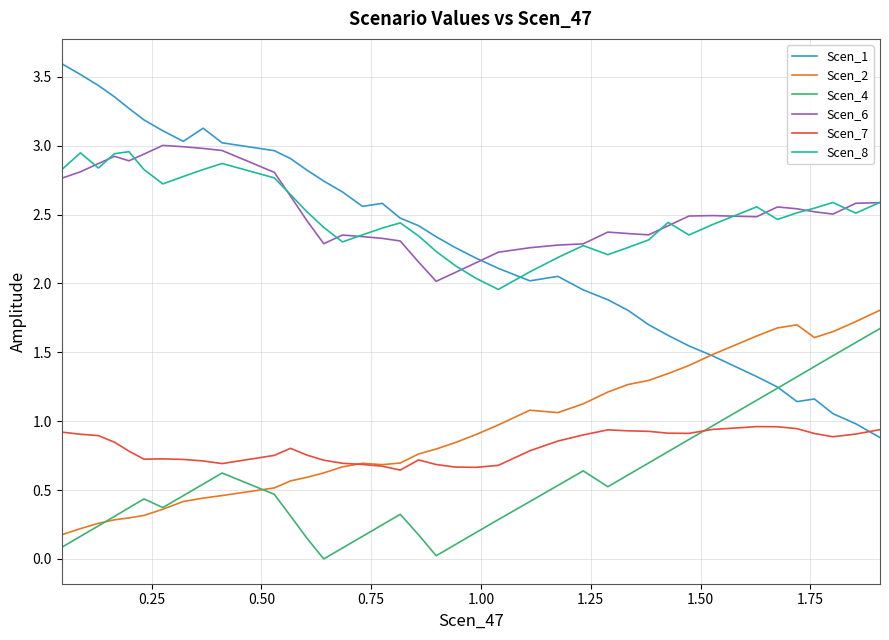

Which series has the largest range (max minus min)?

Scen_1